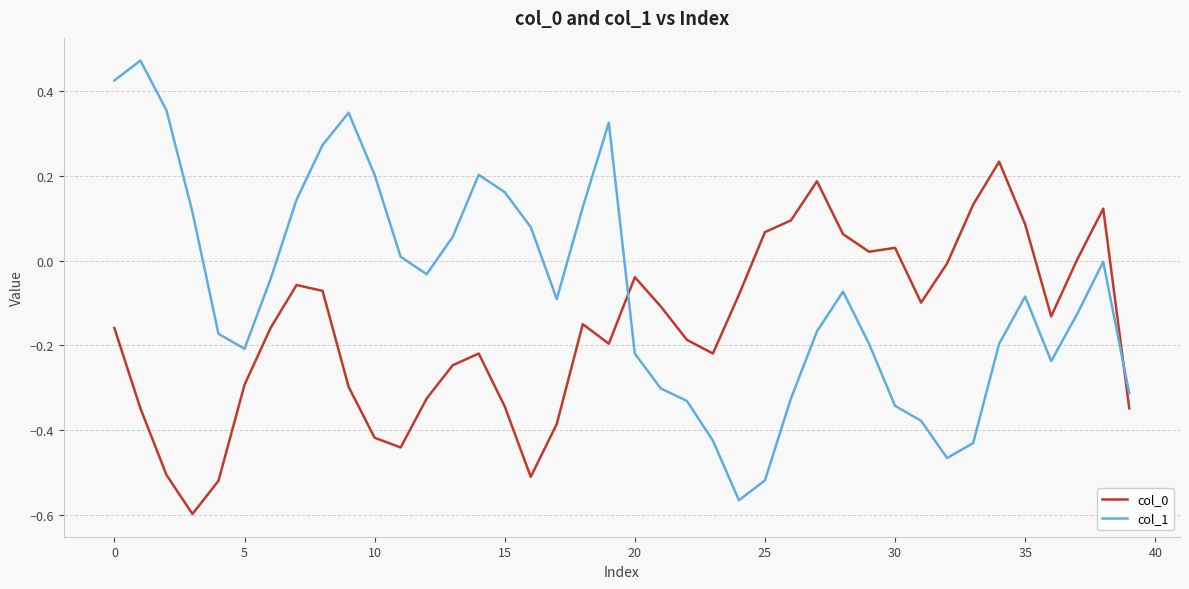

Which series has the largest total across all categories?

col_1